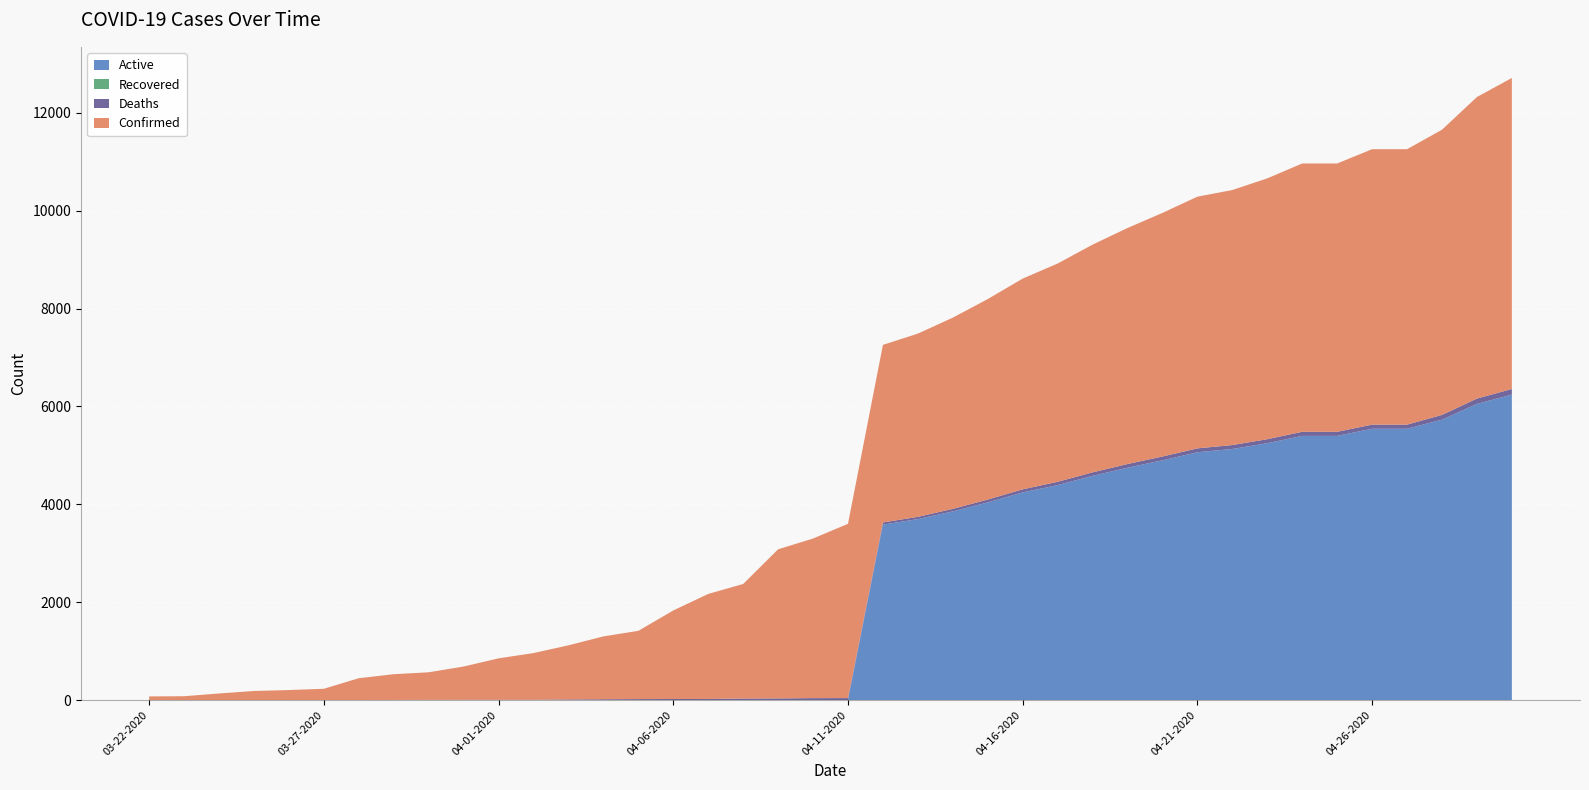

Reading left to right, extract all data points from this chart.

Confirmed: 74	78	134	185	203	229	445	526	563	680	847	955	1106	1284	1395	1809	2146	2341	3047	3261	3561	3629	3744	3907	4097	4306	4460	4653	4823	4977	5143	5211	5330	5482	5482	5628	5628	5827	6161	6356
Deaths: 1	1	1	1	2	2	2	3	5	6	6	6	13	17	20	22	23	31	34	40	41	44	46	52	58	63	67	71	75	78	79	80	82	84	84	84	84	98	109	114
Recovered: 0	0	0	0	0	0	0	0	0	0	0	0	0	0	0	0	0	0	0	0	0	0	0	0	0	0	0	0	0	0	0	0	0	0	0	0	0	0	0	0
Active: 0	0	0	0	0	0	0	0	0	0	0	0	0	0	0	0	0	0	0	0	0	3585	3698	3855	4039	4243	4393	4582	4748	4899	5064	5131	5248	5398	5398	5544	5544	5729	6052	6242